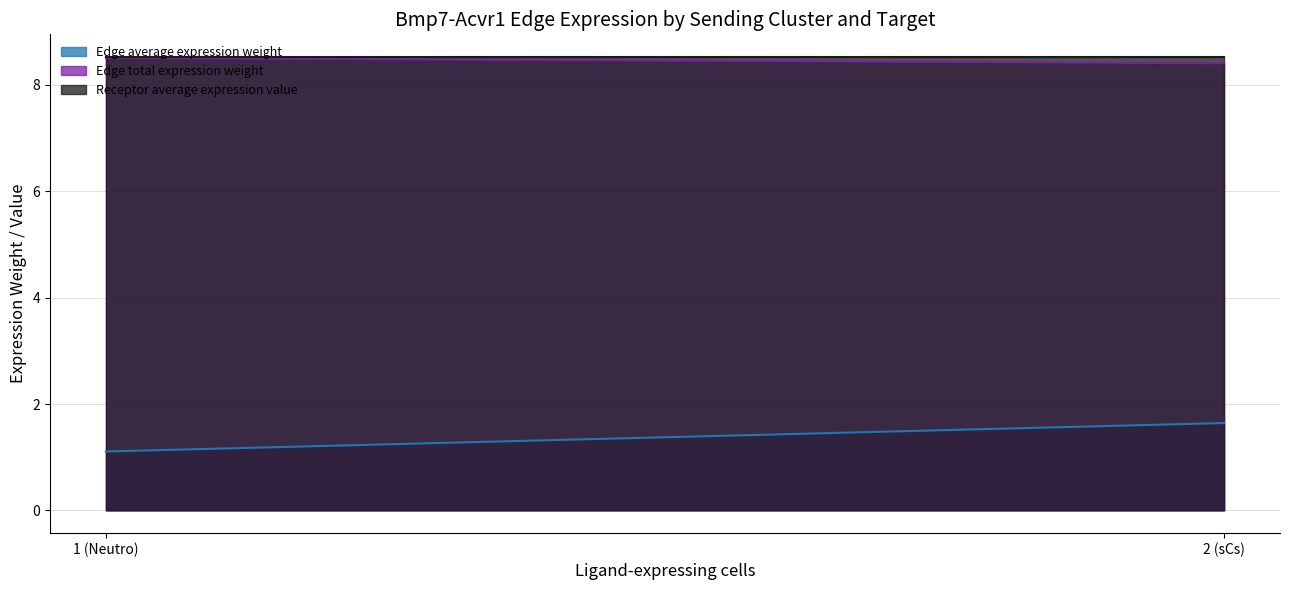

True or false: Receptor average expression value and Edge average expression weight cross at least once.

False